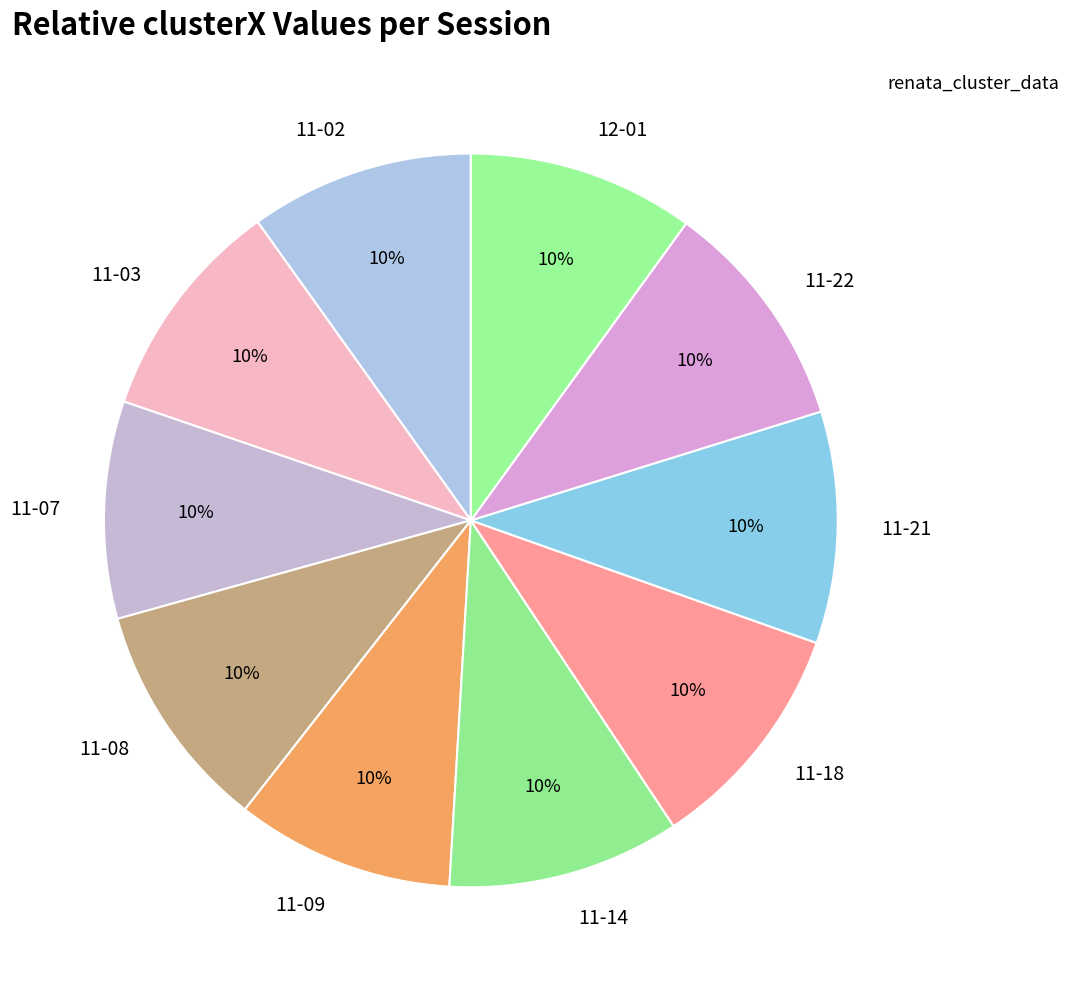

Approximately how many times larger is the value at 12-01 compared to 11-18?

1.0